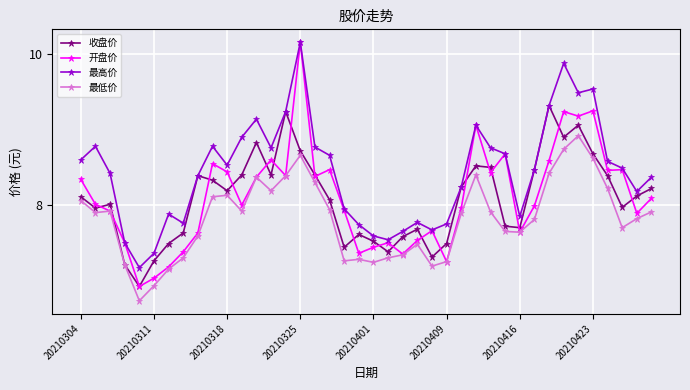

True or false: 最高价 and 最低价 cross at least once.

False